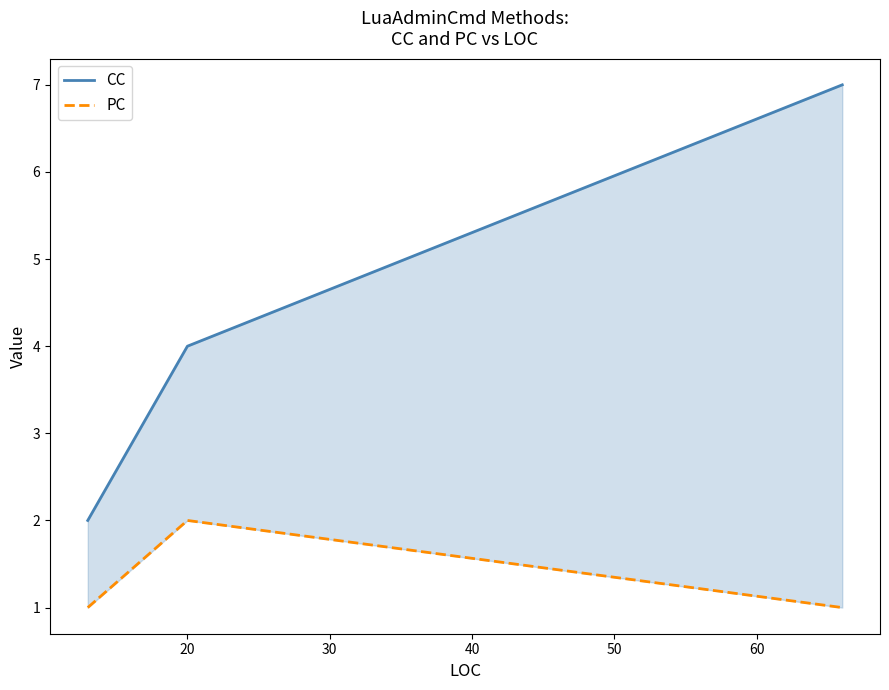

What is the difference between the highest and lowest values at 20?

2